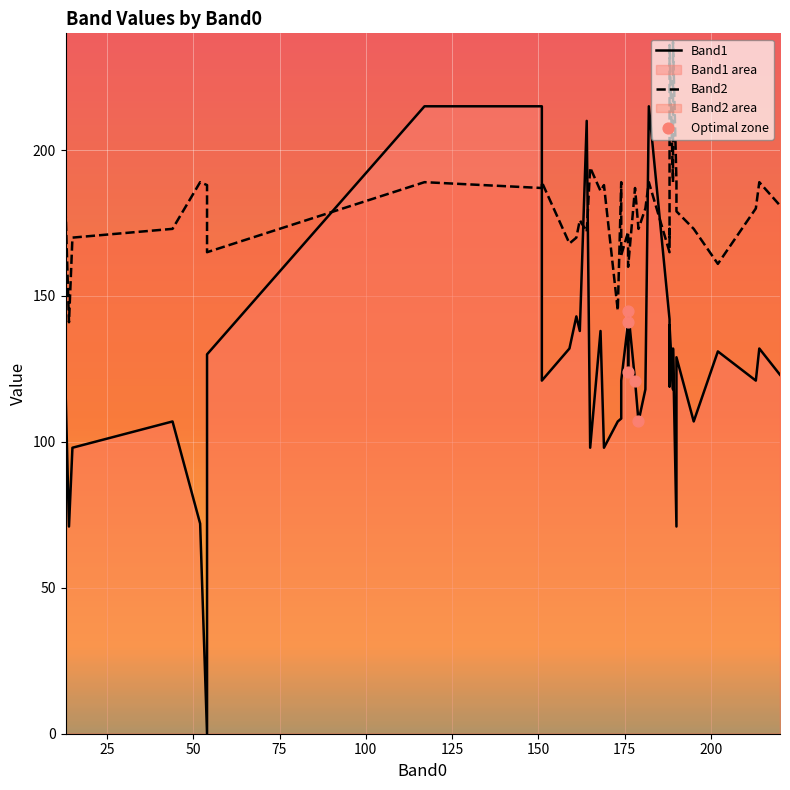

Is the value of Band2 at 24 greater than the value of Band1 at 36?

Yes